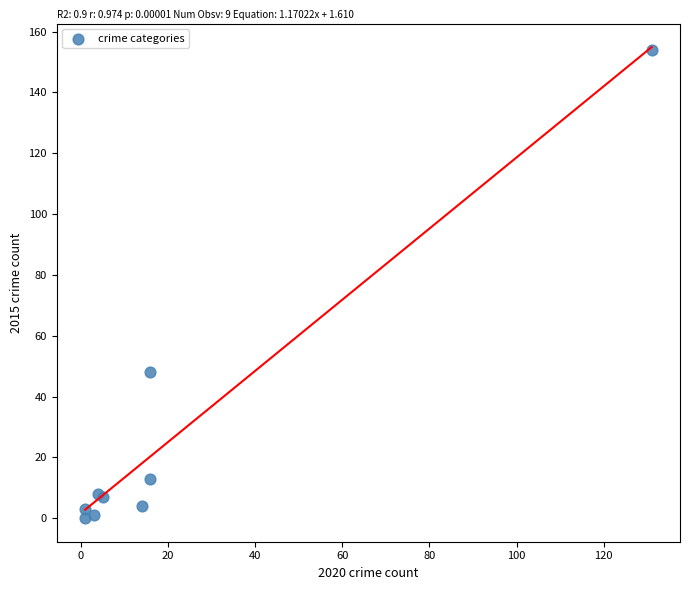

What Y value in the scatter plot is closest to 77?

48